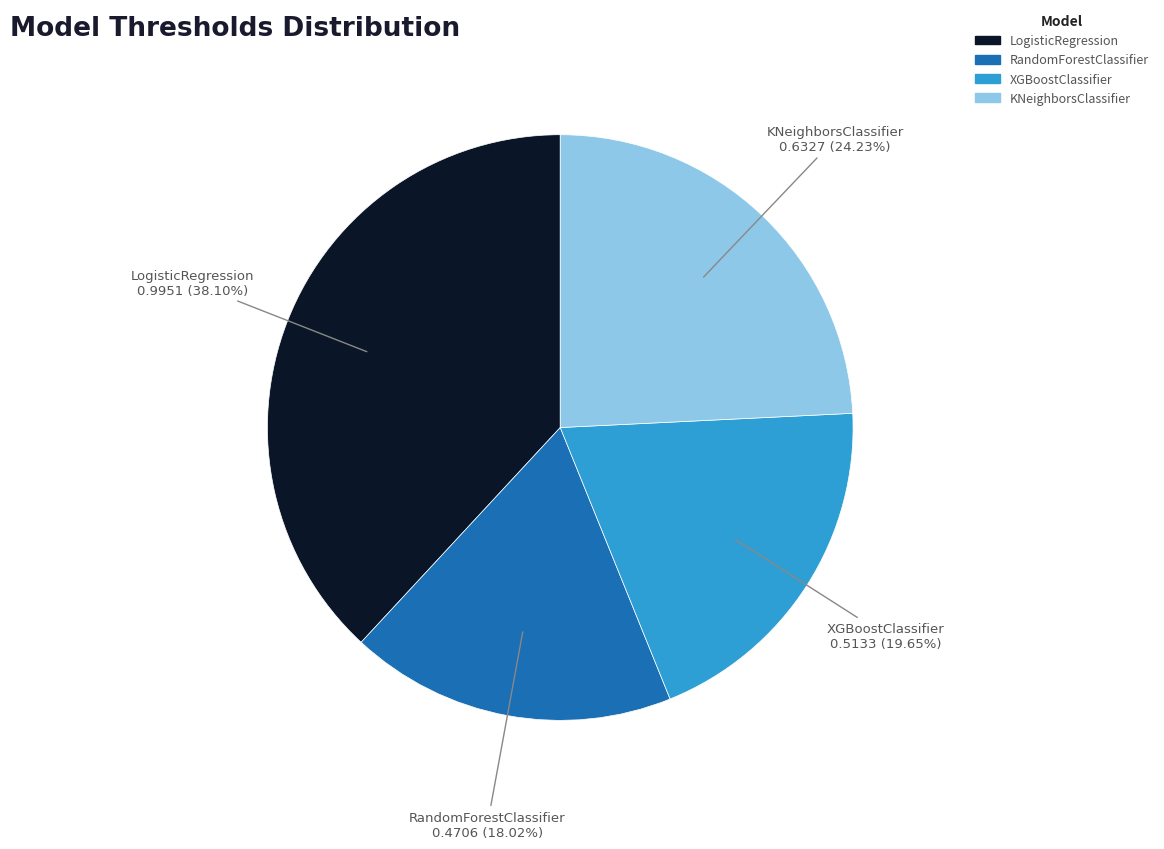

Combined, do RandomForestClassifier and LogisticRegression account for over 50%?

Yes